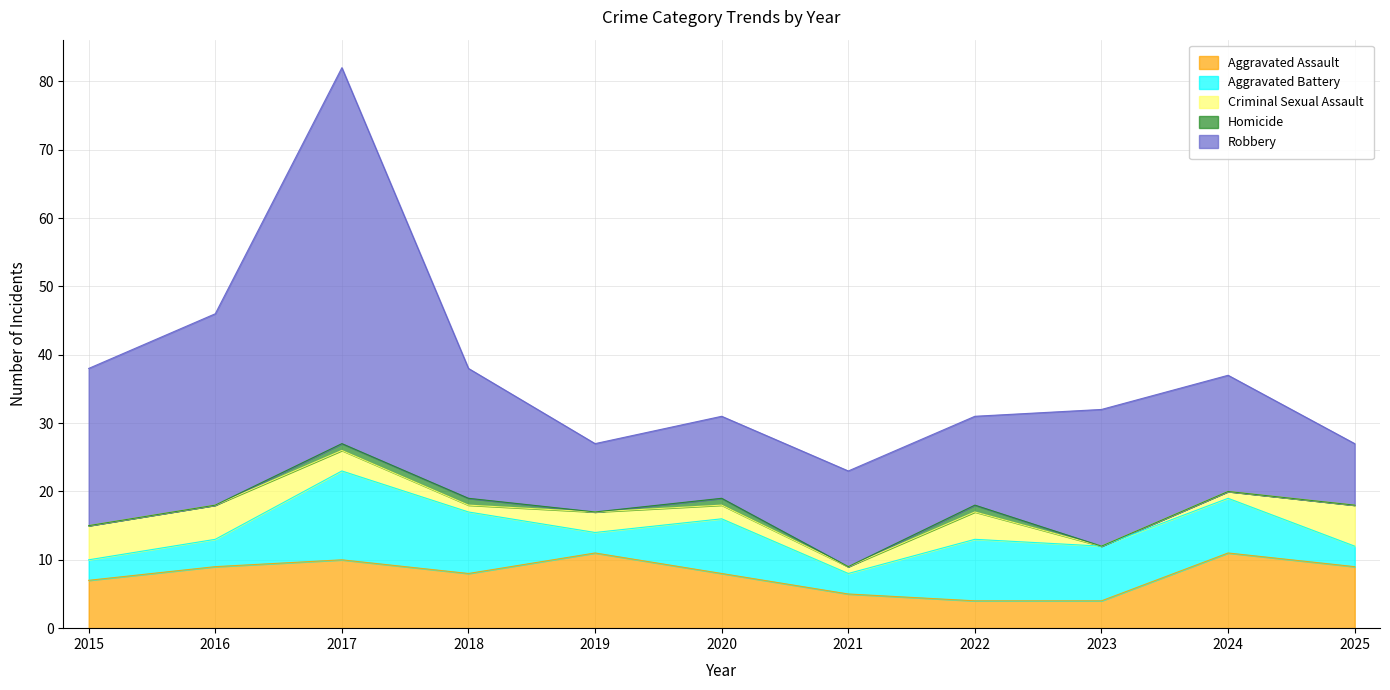

What are all the series names shown in the legend?

Aggravated Assault, Aggravated Battery, Criminal Sexual Assault, Homicide, Robbery